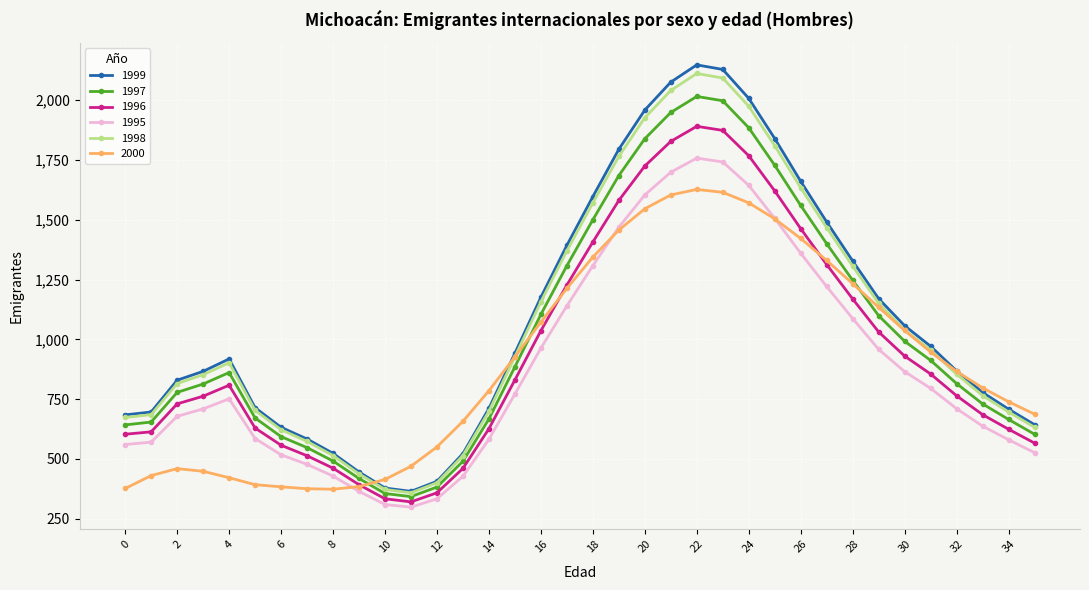

Which series has the largest range (max minus min)?

1999